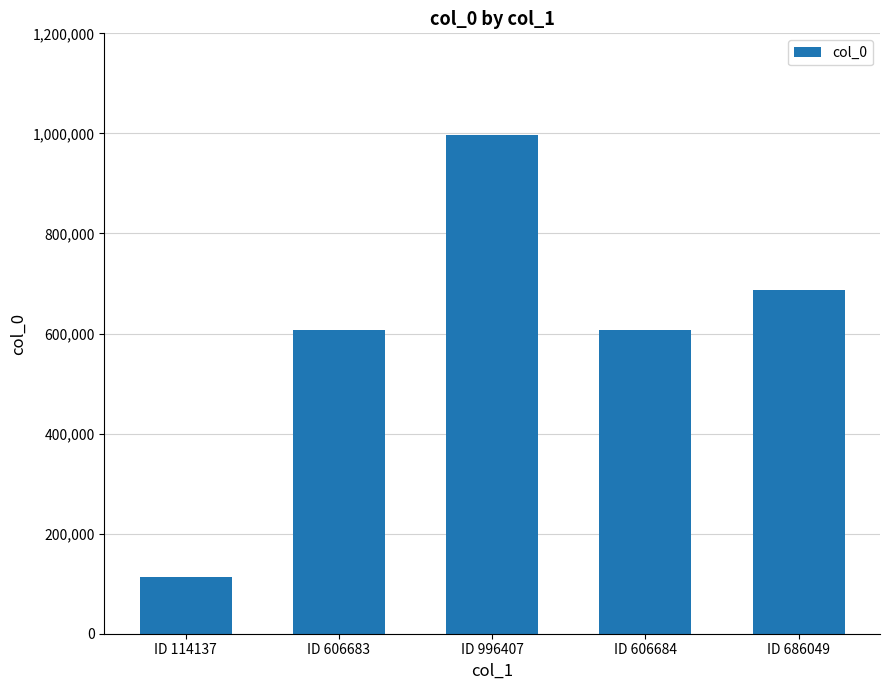

Where does the data first go above 606684?

ID 996407